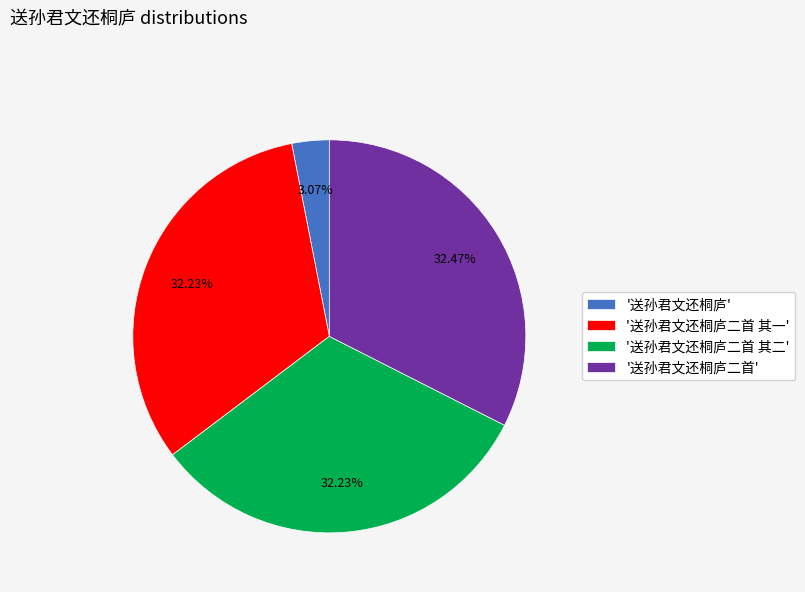

Do '送孙君文还桐庐二首' and '送孙君文还桐庐' together represent more than half of the pie?

No